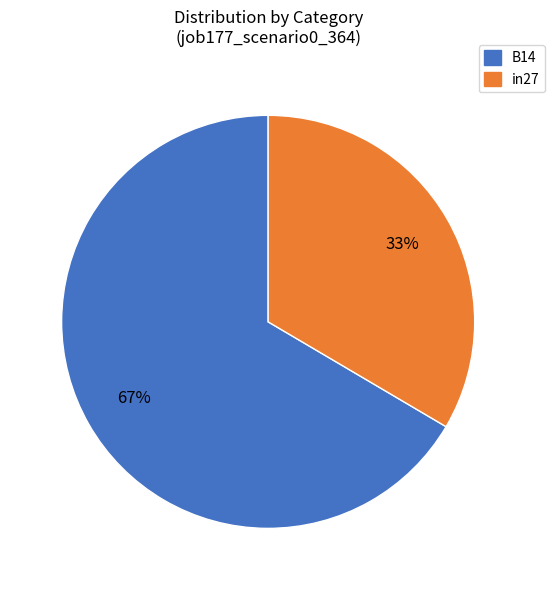

Does any single category account for the majority?

Yes